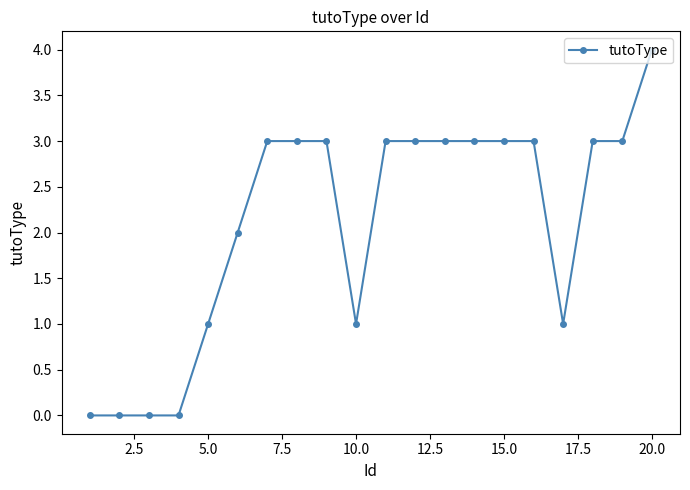

Count the number of categories in the chart.

20